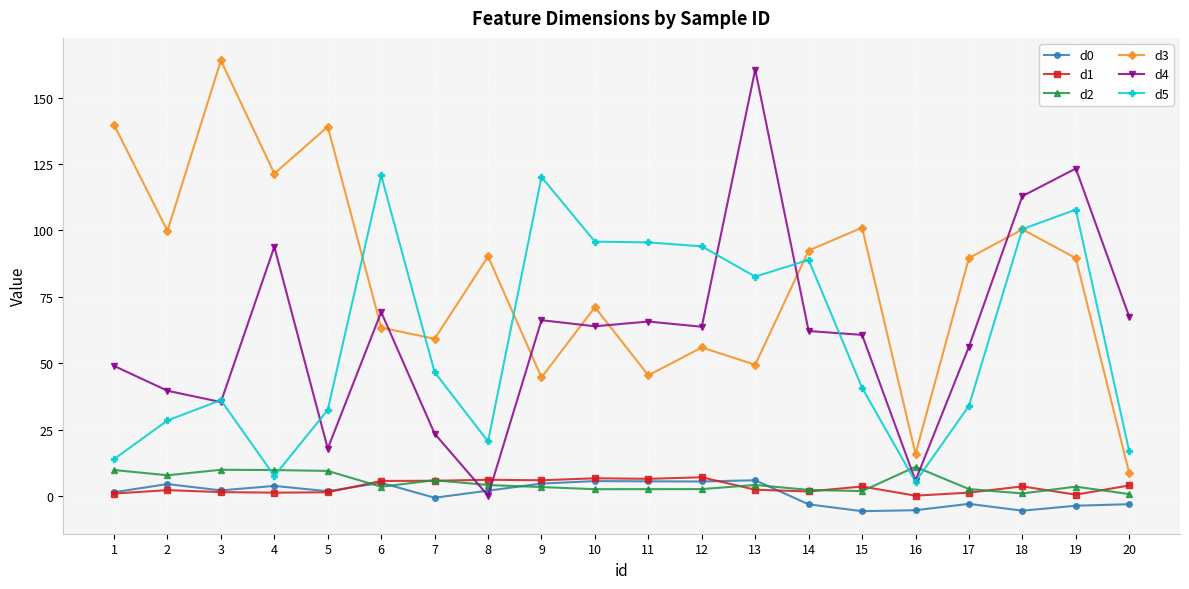

True or false: d4 has more than 0 interior local peaks.

True